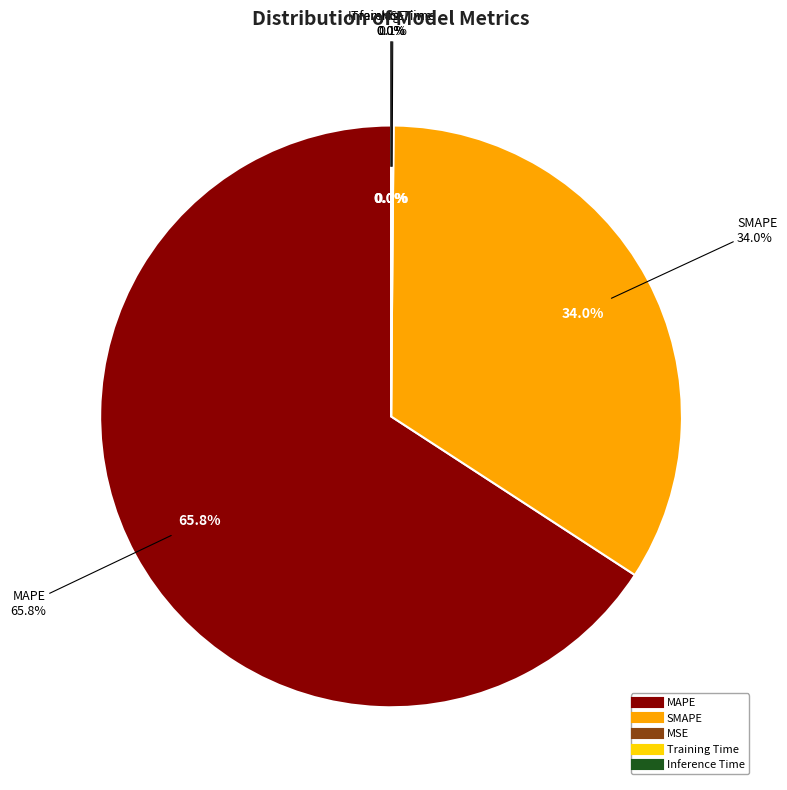

What percentage is NOT represented by SMAPE?

66.0%